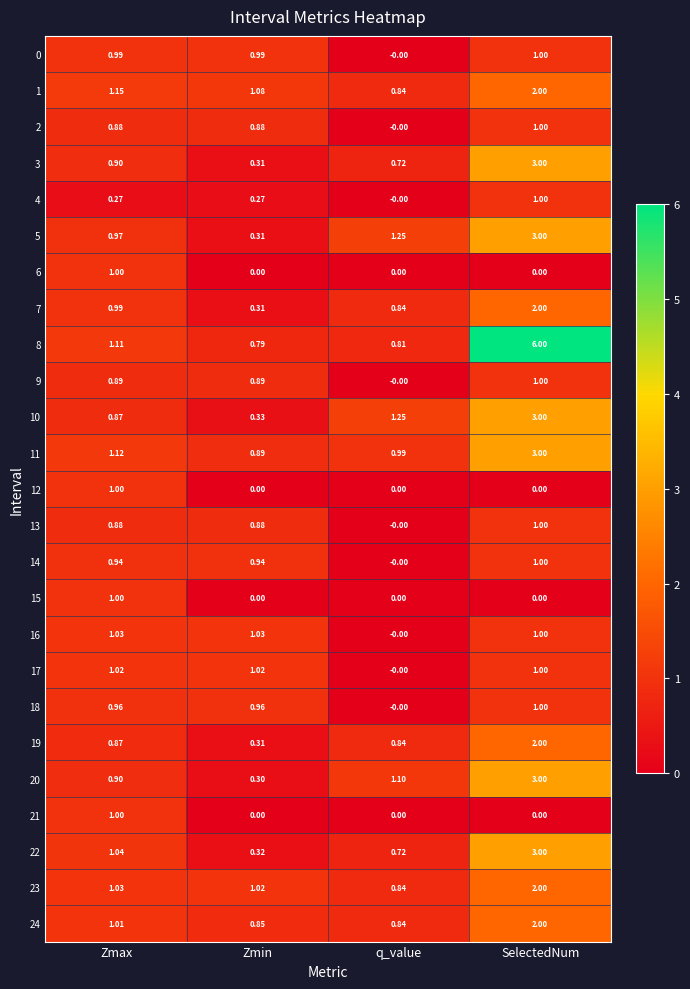

At which category does the chart reach its peak across all series?

SelectedNum